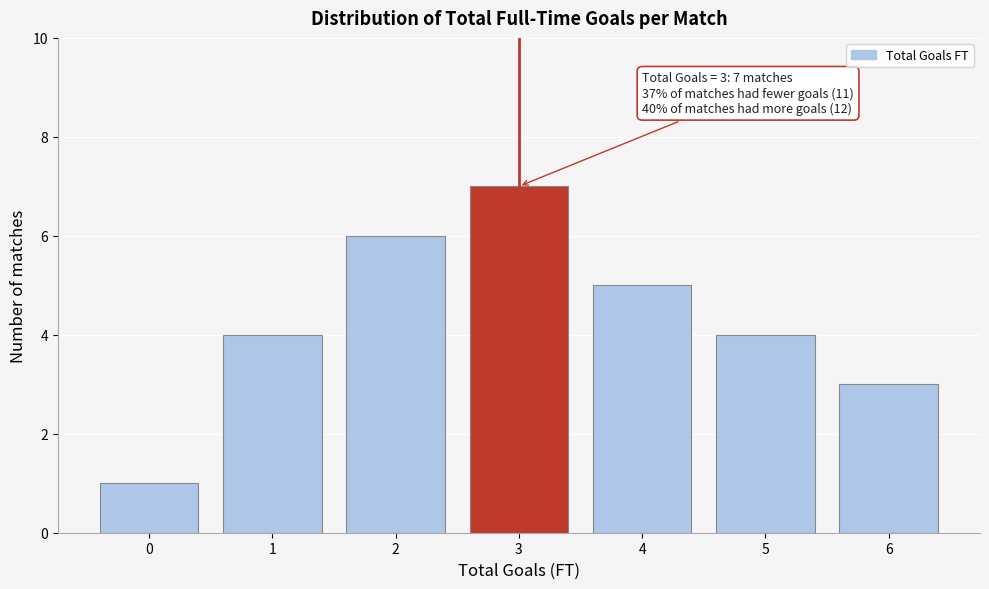

Reading right to left, extract all data points from this chart.

6=3	5=4	4=5	3=7	2=6	1=4	0=1